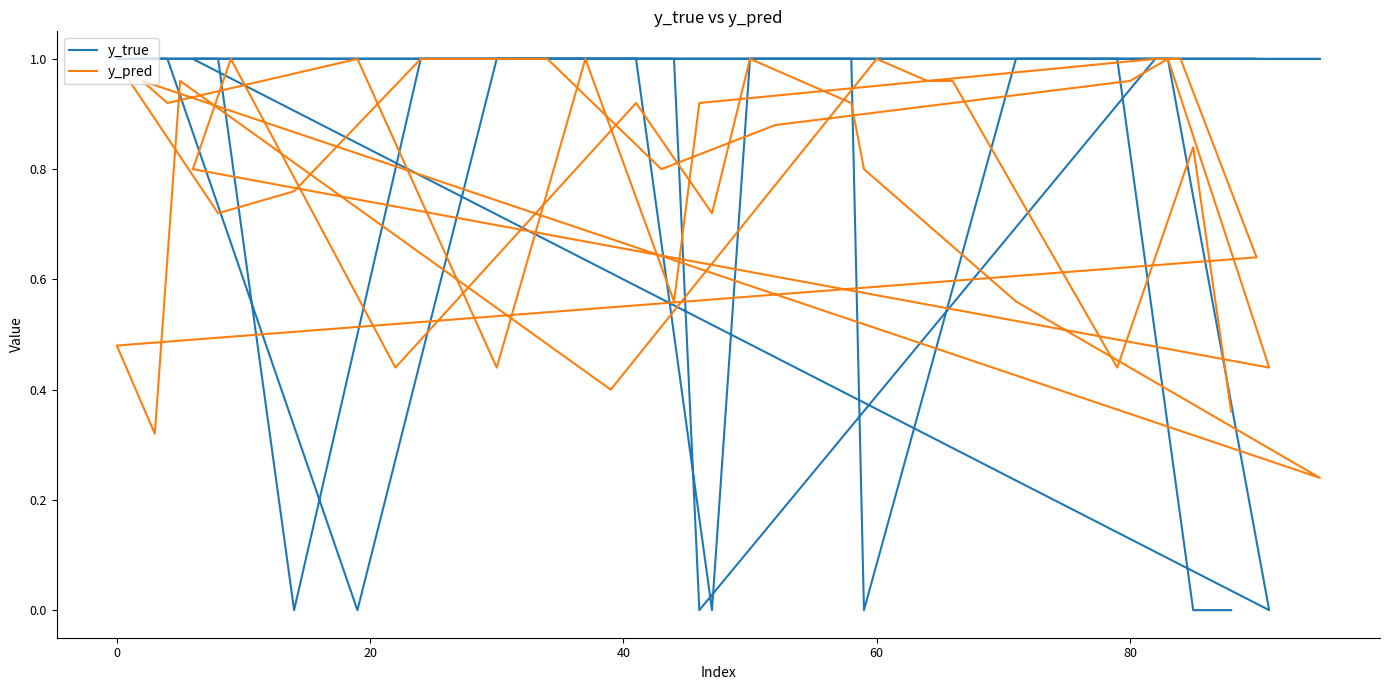

What is the difference between the second highest and second lowest values in the y_pred series?

0.7